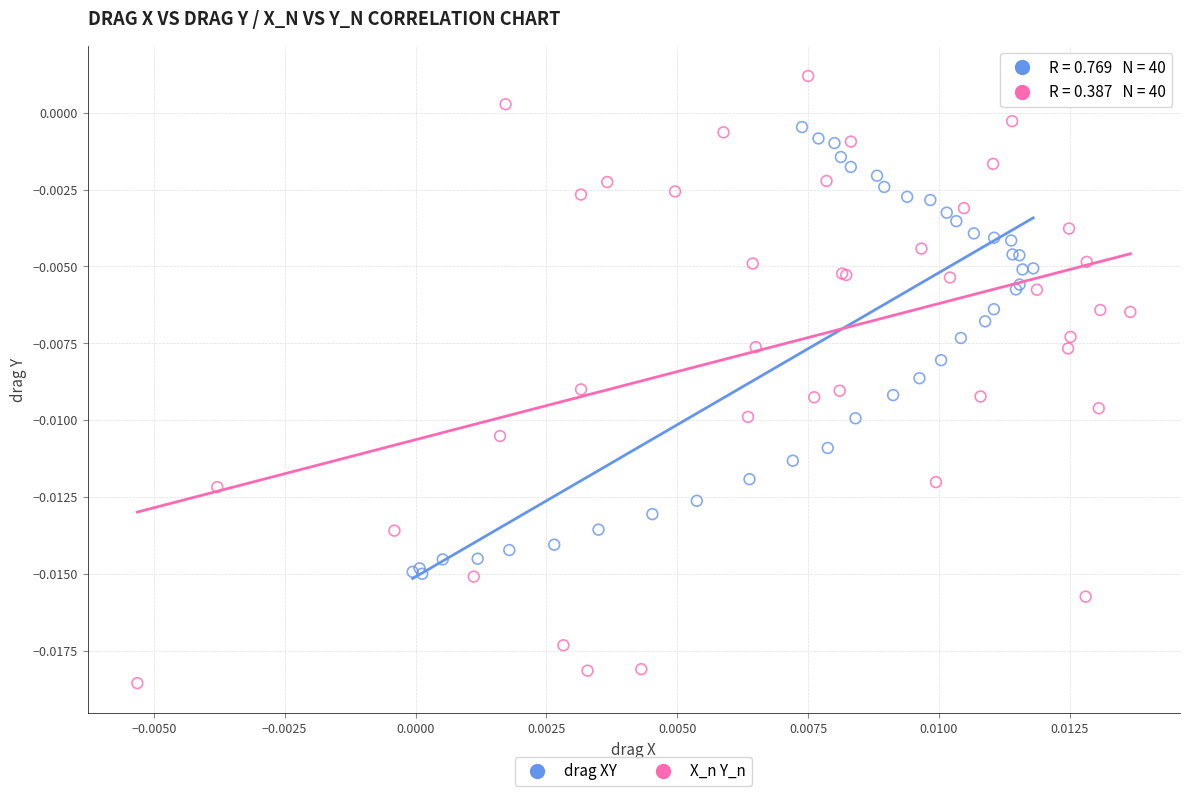

Which series has the largest Y range (max minus min)?

X_n Y_n